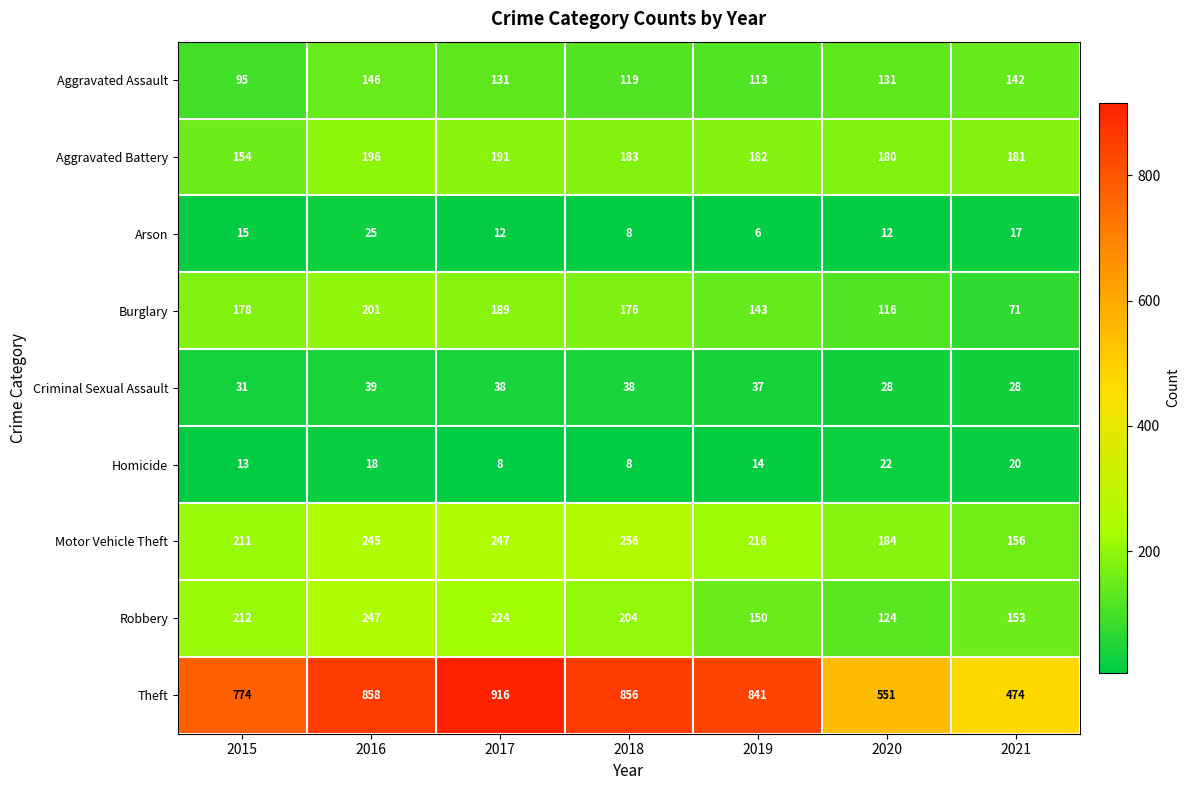

Rank the categories by Burglary value from lowest to highest.

2021, 2020, 2019, 2018, 2015, 2017, 2016